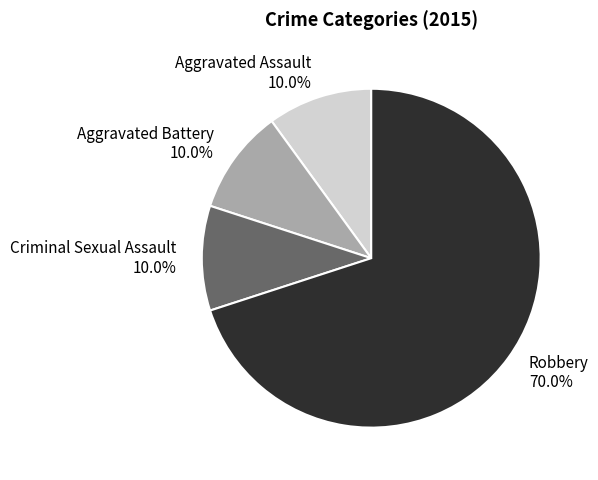

To the nearest percent, what percentage of the pie is Aggravated Assault?

10%